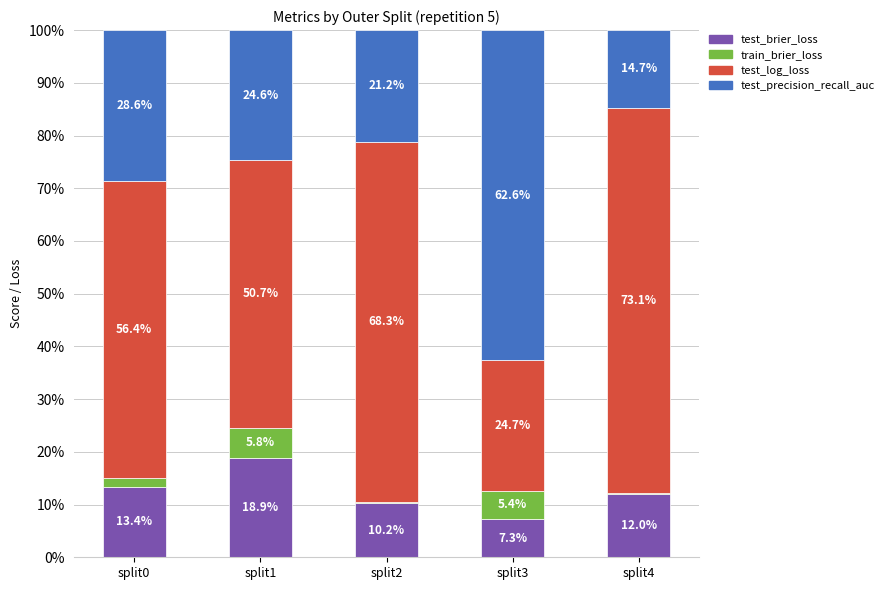

At which label is test_brier_loss closest to 13?

split0